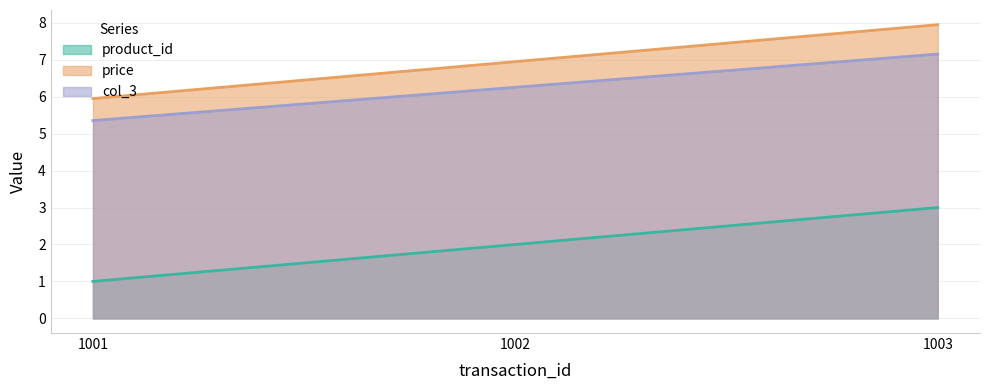

Between 1001 and 1003, which series saw the biggest shift?

product_id